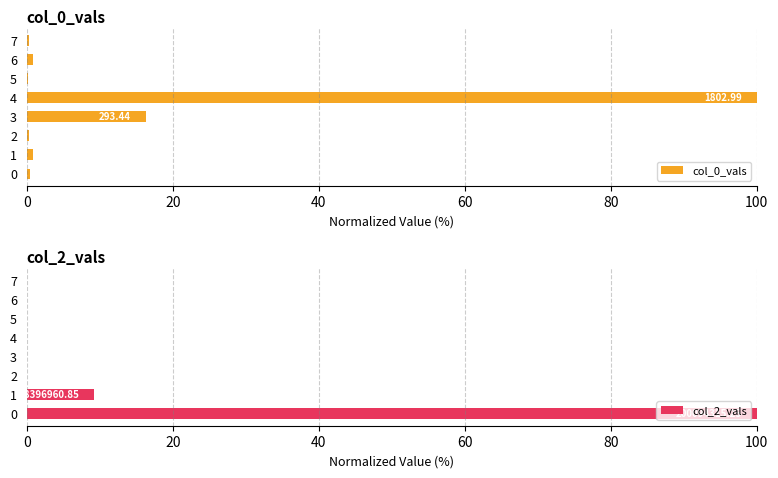

What is the sum of the col_2_vals values at 6 and 1?

9.2